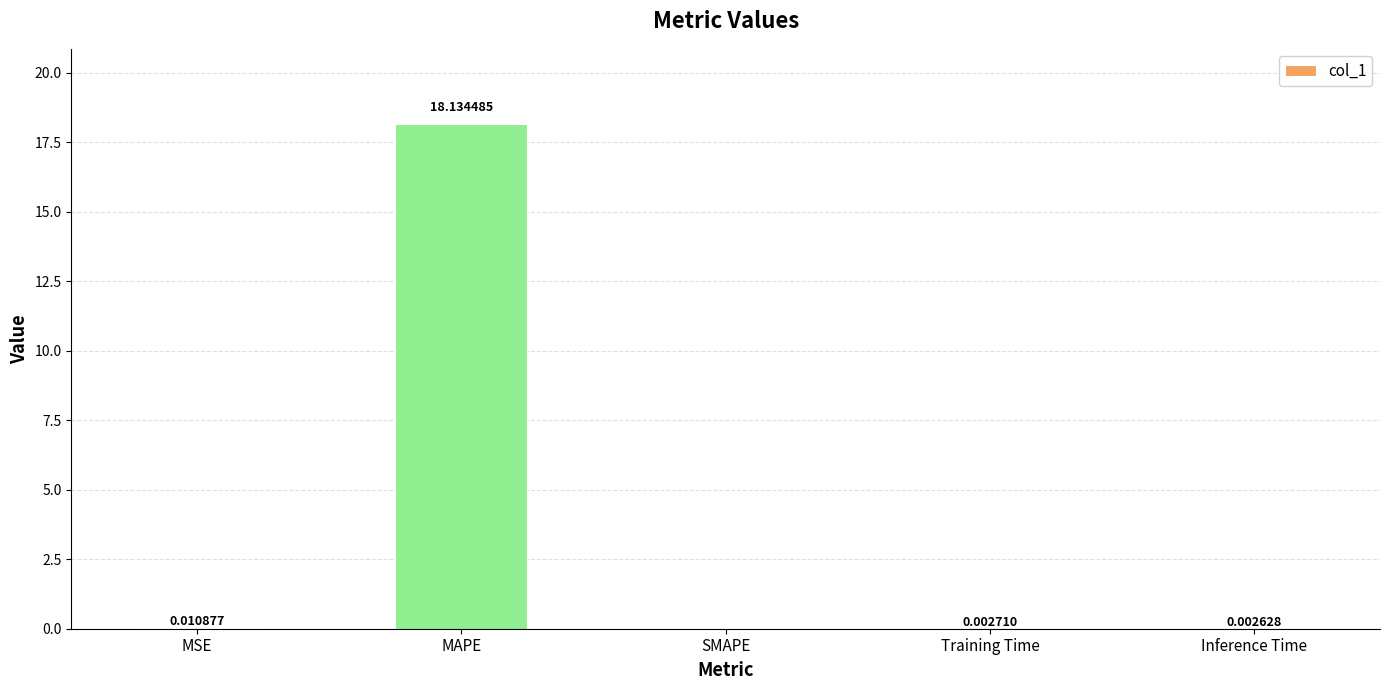

The chart shows a value of 18.1 at MAPE. True or false?

True